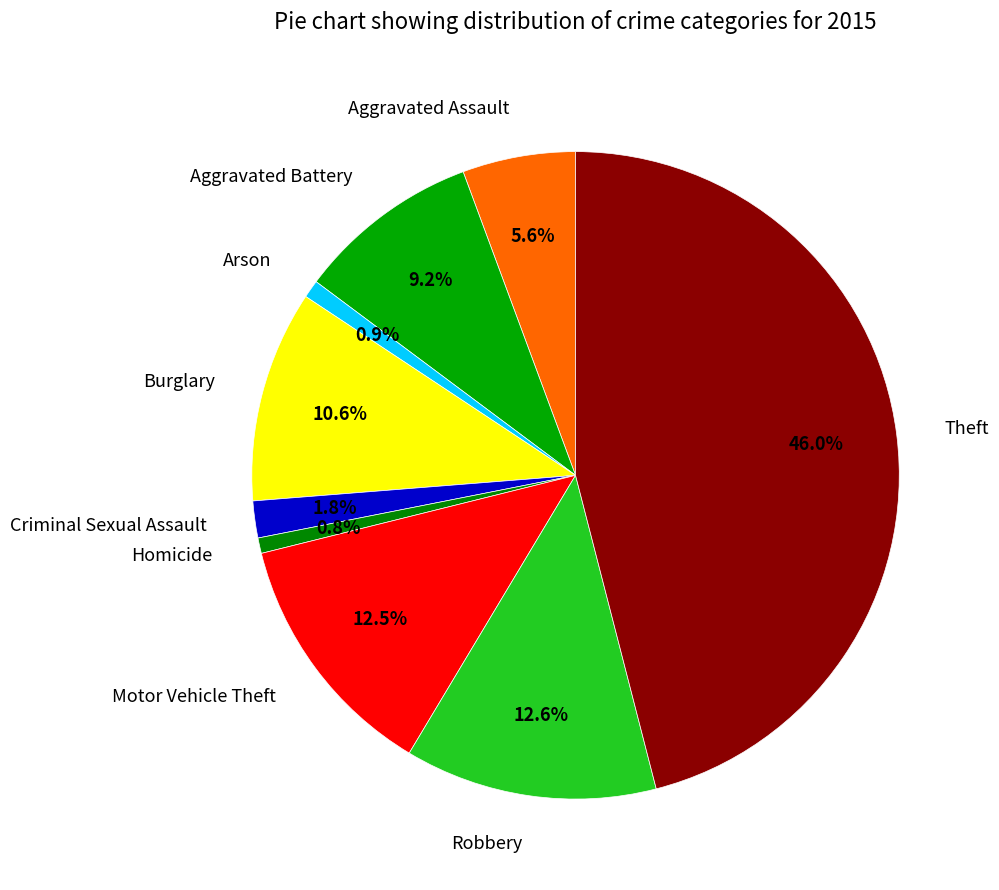

Which category has the biggest portion of the pie?

Theft